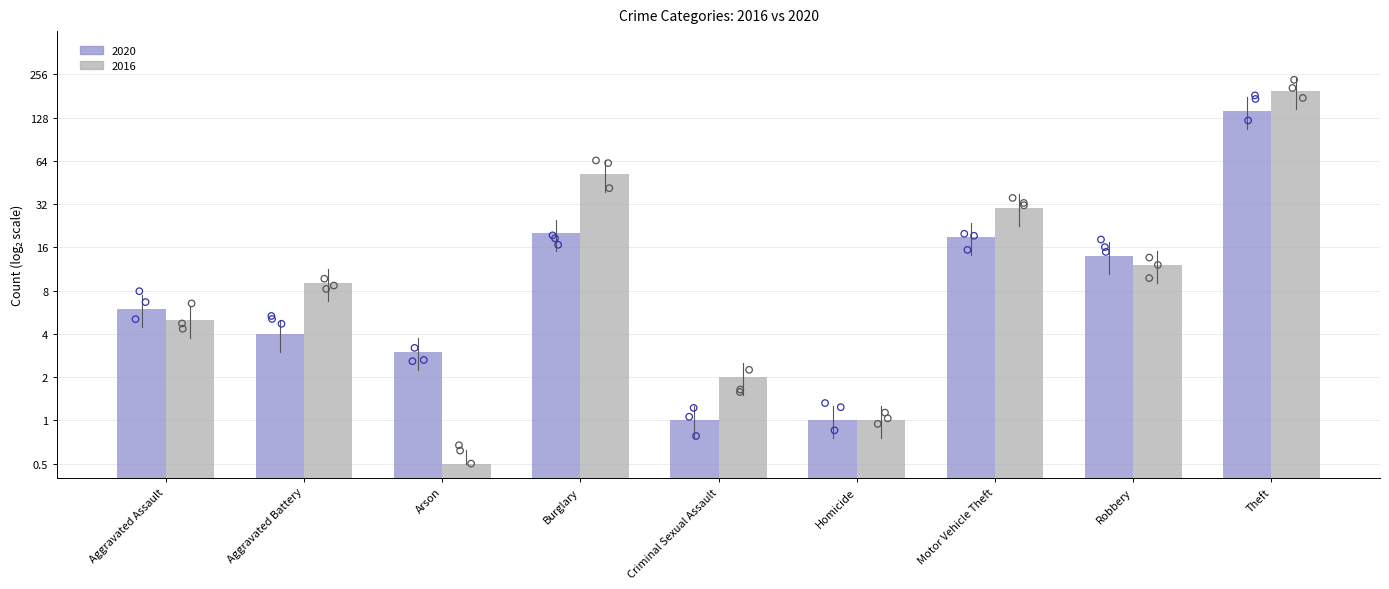

At which category is the sum across all series the highest?

Theft